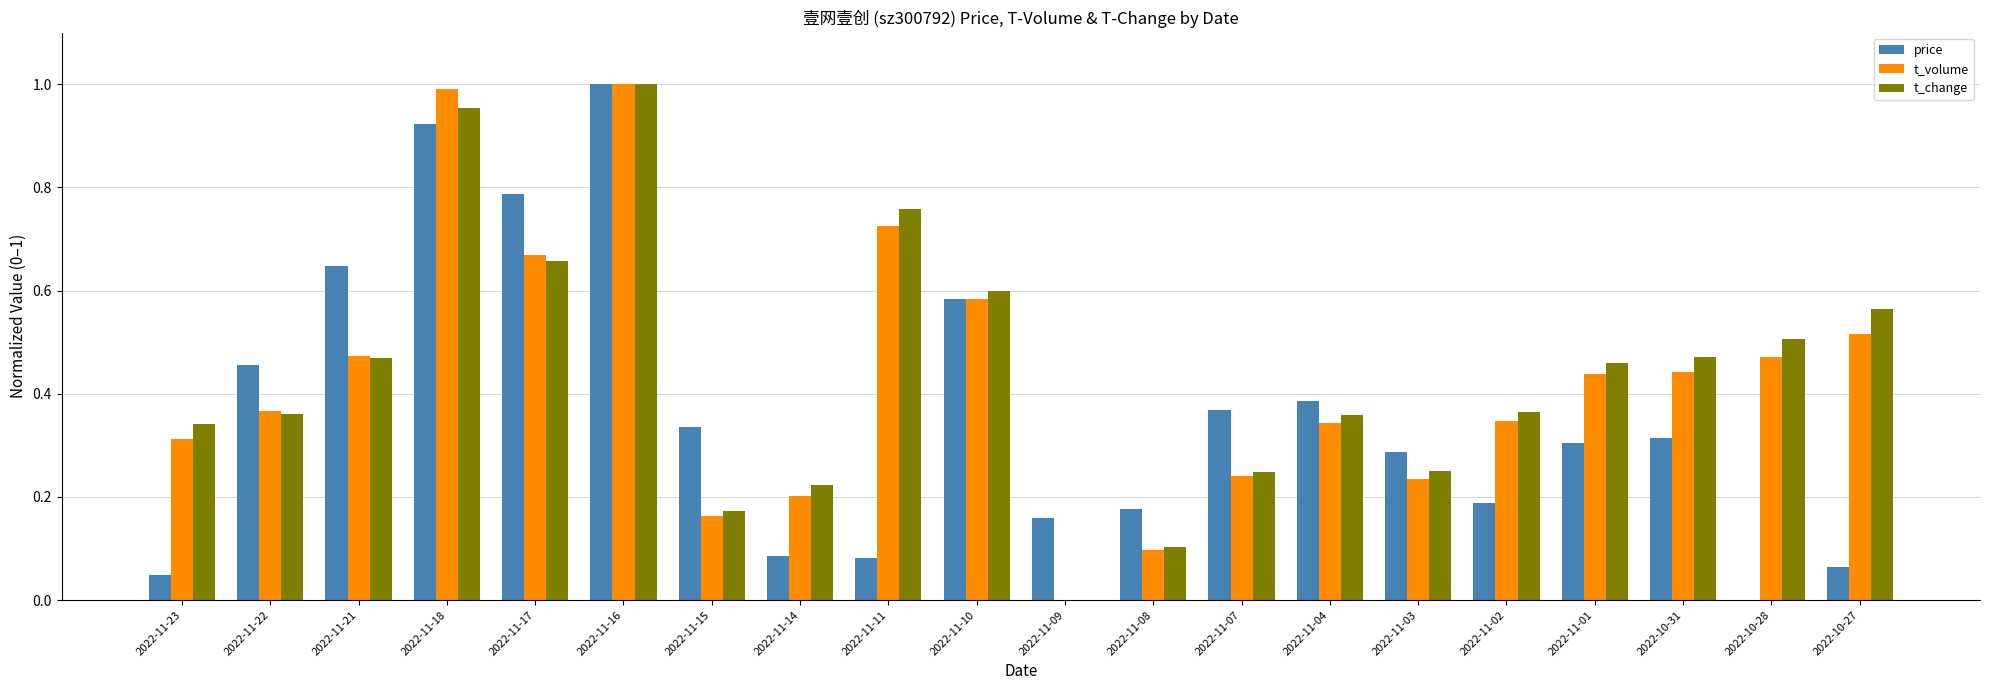

Count the number of data series in this chart.

3